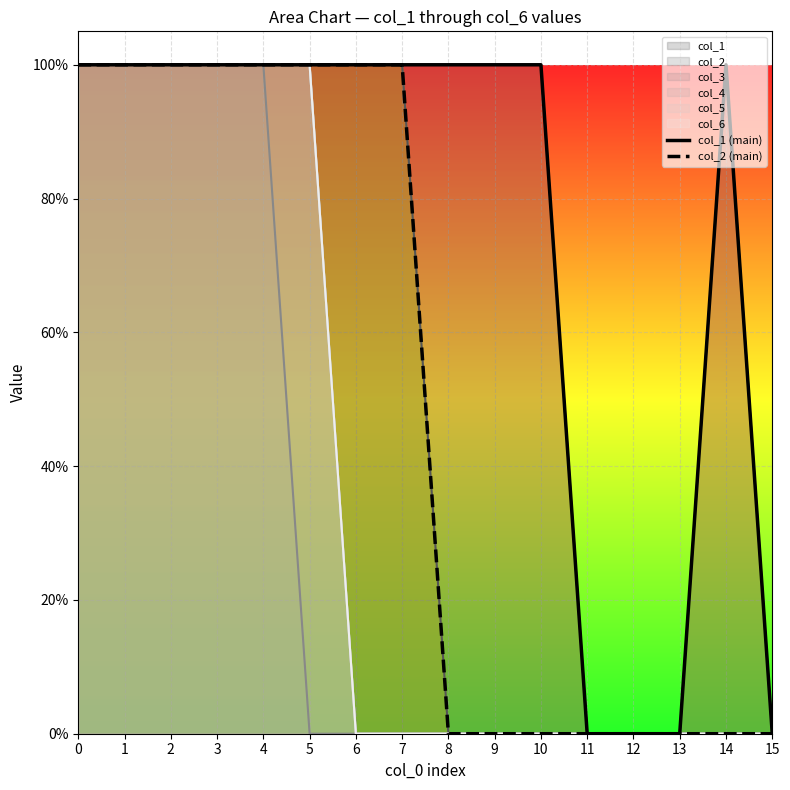

How many data points does each series have?

16